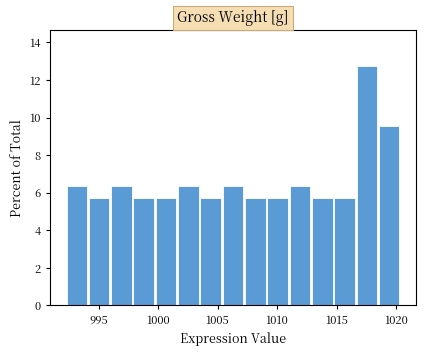

Read against the x-axis, roughly where is the centre of the tallest bar?

1017.5